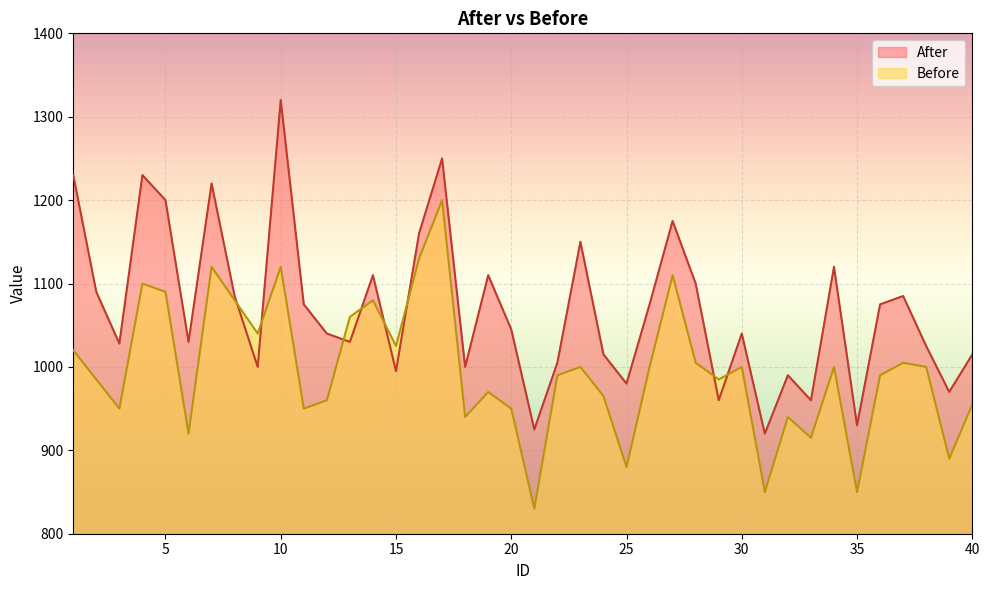

What is the value of the After point at the 5th from the left?

1200